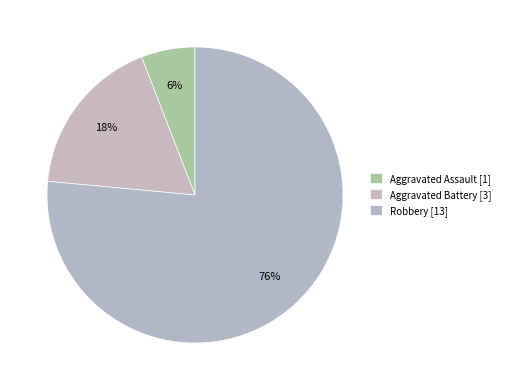

What percentage is NOT represented by Aggravated Battery?

82.4%